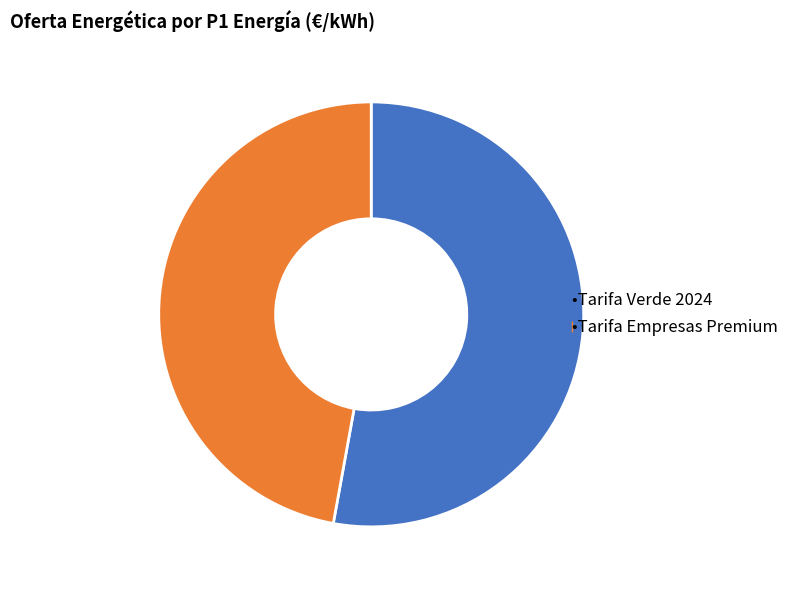

Does any single category account for the majority?

Yes